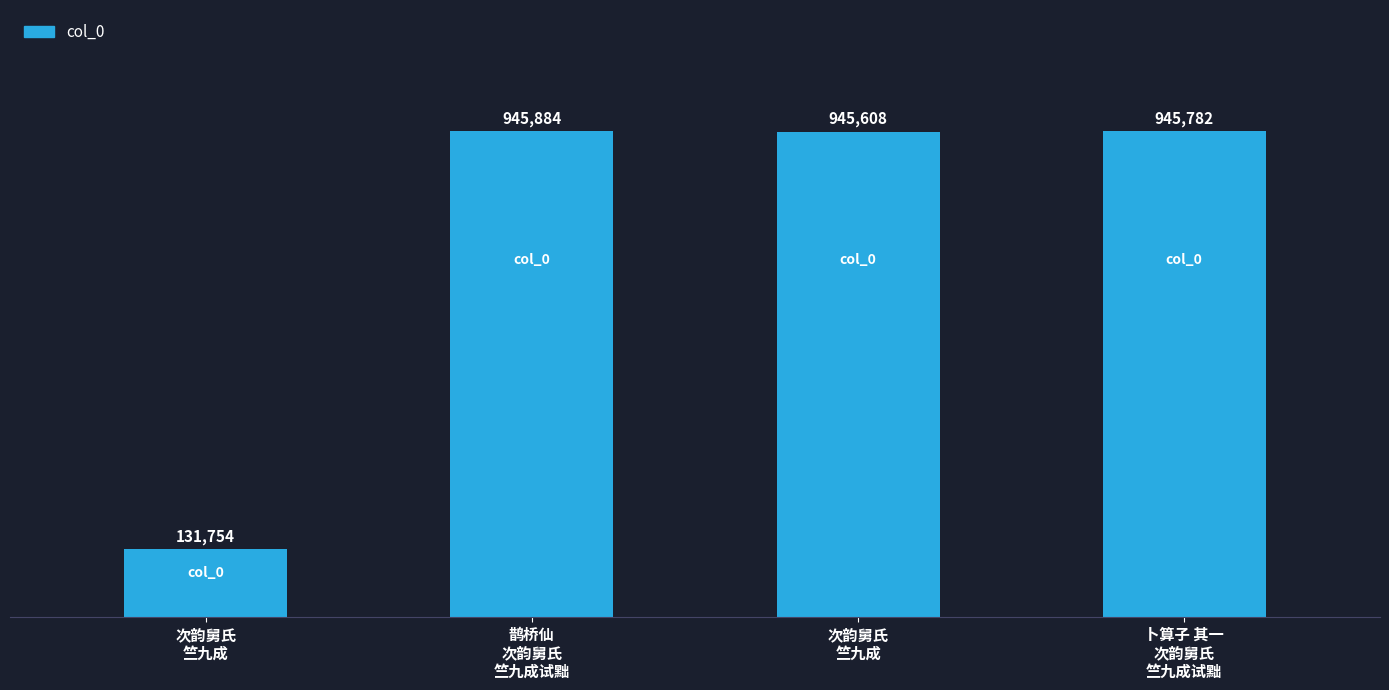

Which label corresponds to the smallest value in the chart?

次韵舅氏
竺九成